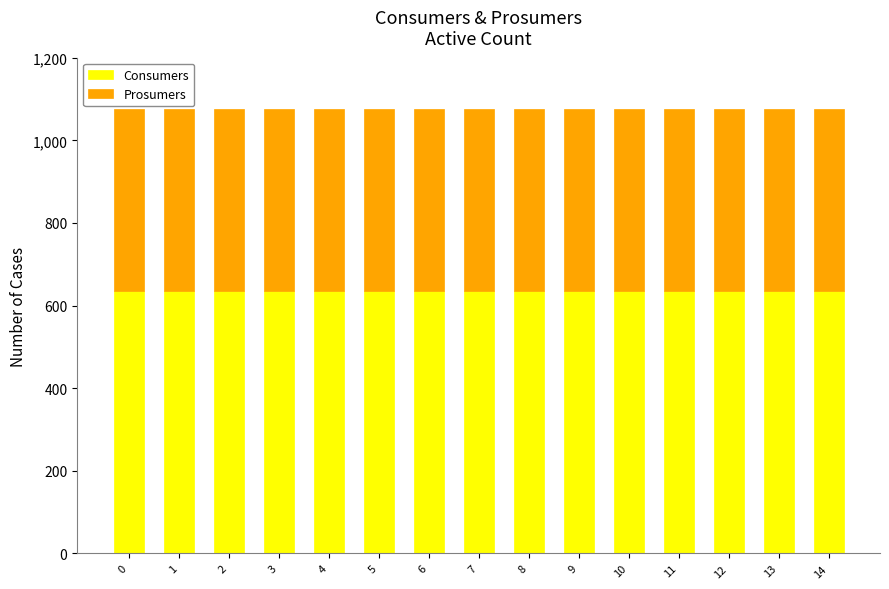

Does the chart contain any negative values?

No